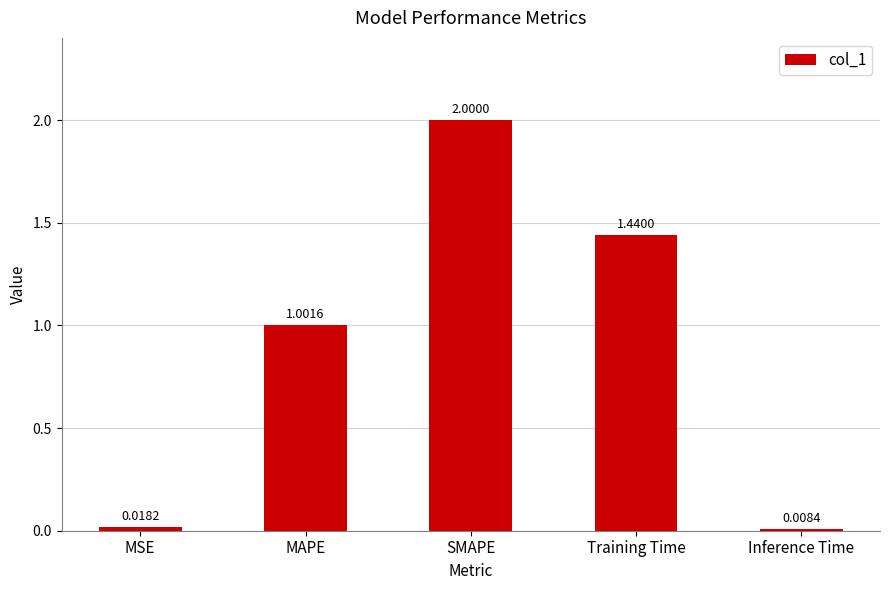

How many values exceed 1?

3